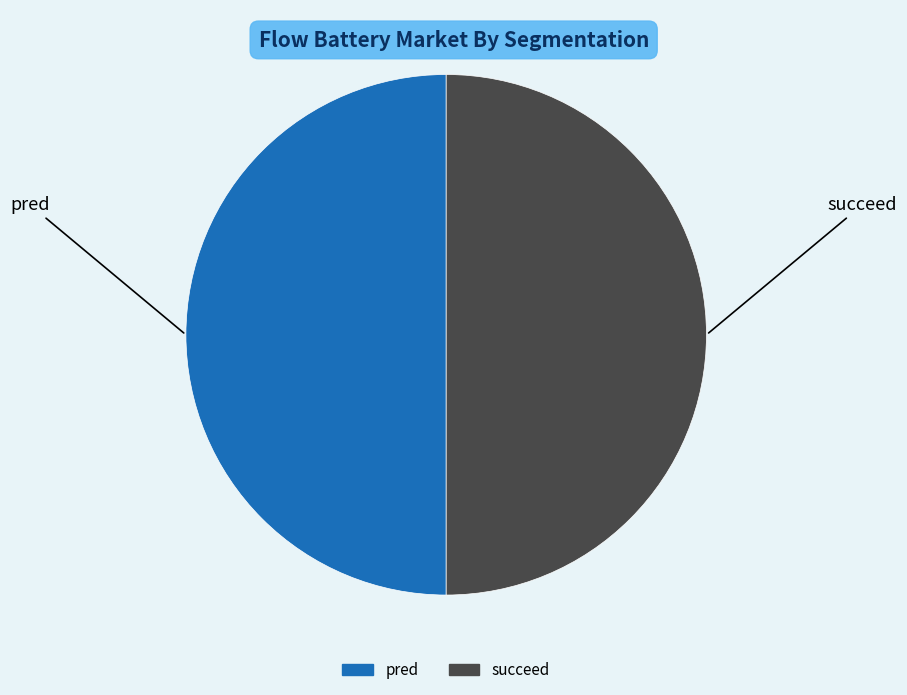

How many slices are in this pie chart?

2